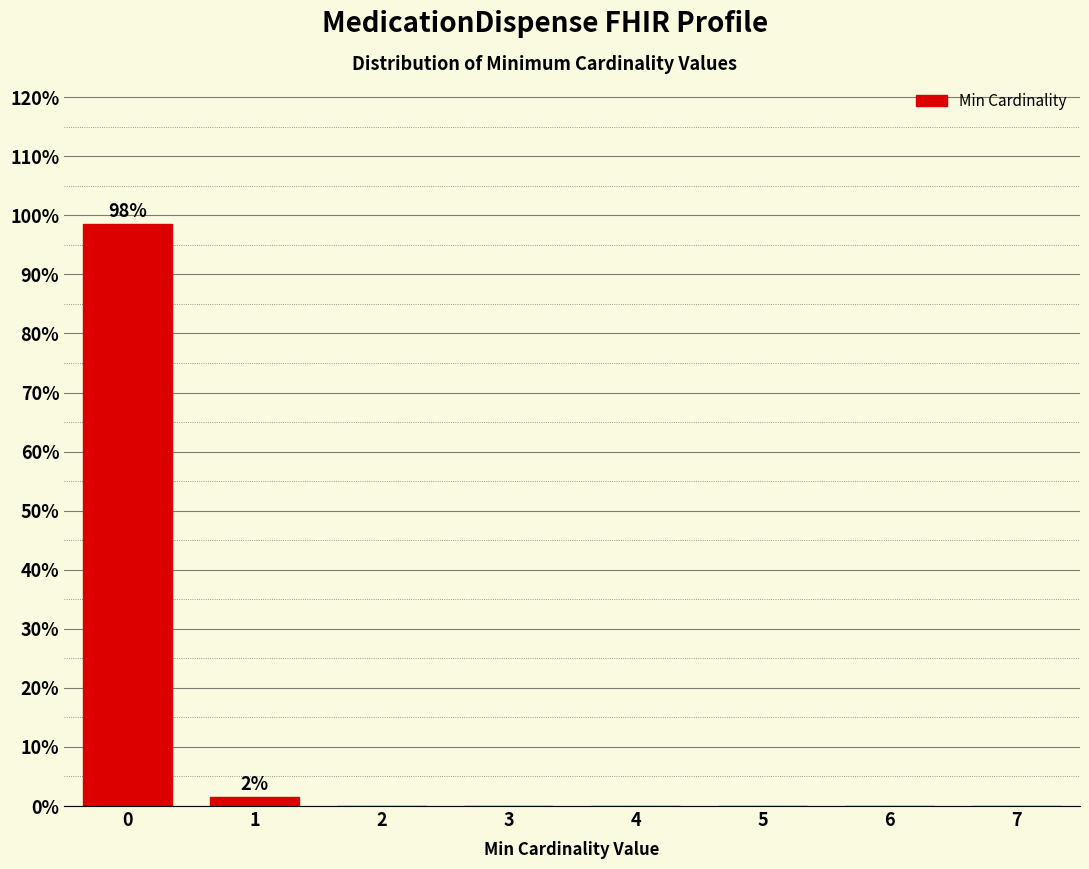

Reading left to right, extract all data points from this chart.

0=98.5	1=1.5	2=0.0	3=0.0	4=0.0	5=0.0	6=0.0	7=0.0